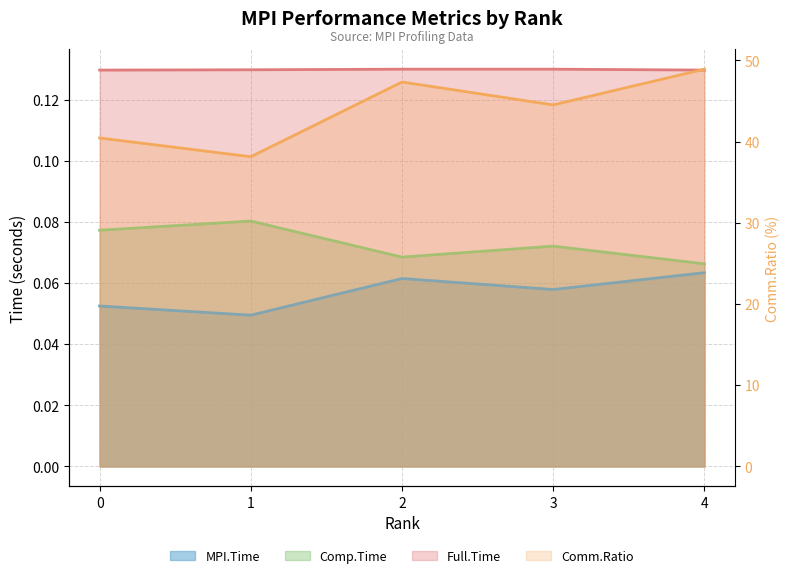

Reading right to left, list all the values displayed in this chart.

MPI.Time: 0.1	0.1	0.1	0.0	0.1
Comp.Time: 0.1	0.1	0.1	0.1	0.1
Comm.Ratio: 48.9	44.5	47.3	38.1	40.4
Full.Time: 0.1	0.1	0.1	0.1	0.1